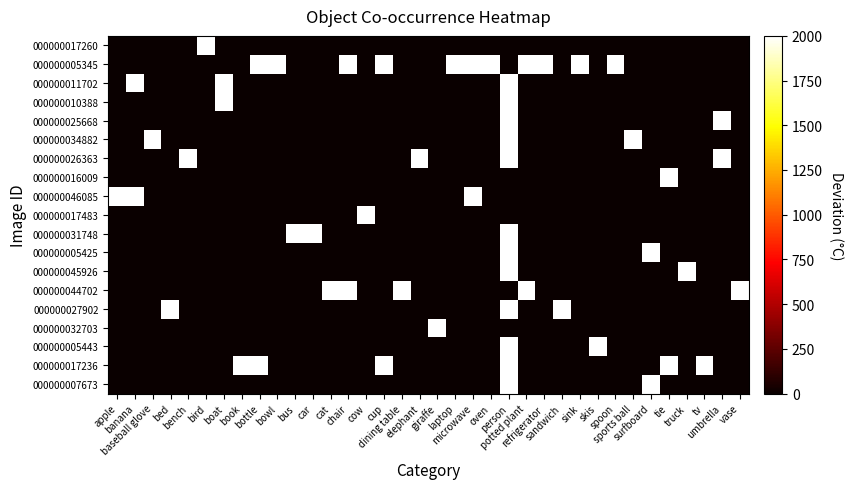

List the series in order of their peak value, lowest first.

000000017260, 000000005345, 000000011702, 000000010388, 000000025668, 000000034882, 000000026363, 000000016009, 000000046085, 000000017483, 000000031748, 000000005425, 000000045926, 000000044702, 000000027902, 000000032703, 000000005443, 000000017236, 000000007673